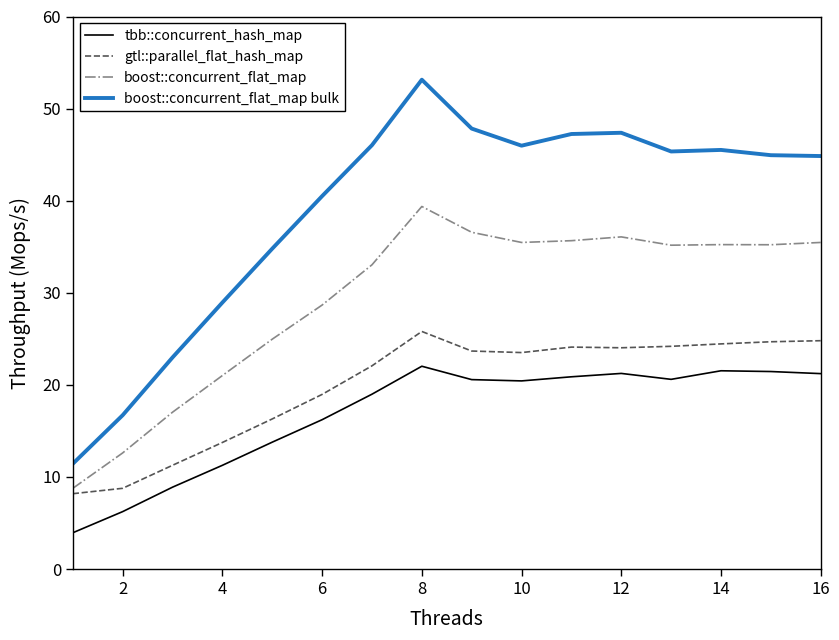

Does the chart display data point markers on the line(s)?

No